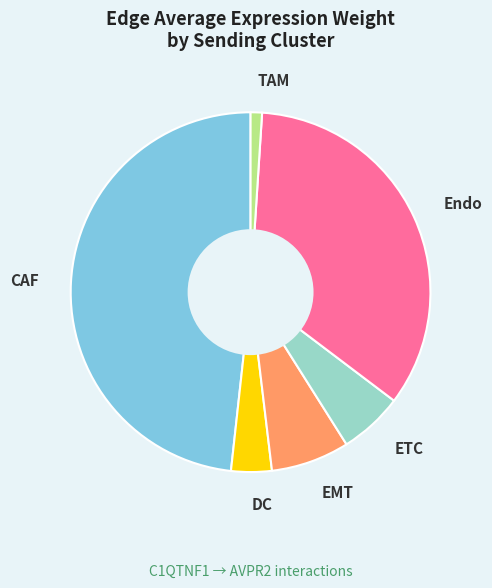

The ETC slice represents 11% of the pie. True or false?

False